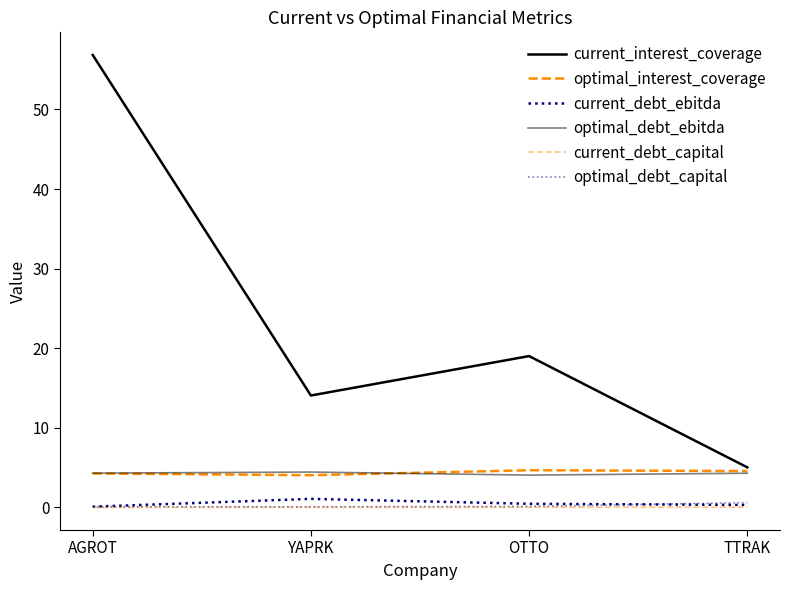

Rank the categories by optimal_debt_ebitda value from highest to lowest.

YAPRK, AGROT, TTRAK, OTTO